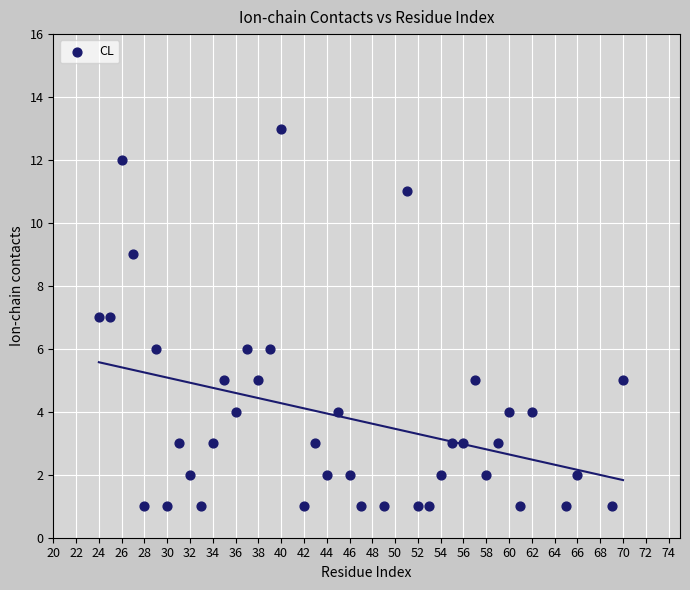

What is the range of Y values (max minus min)?

12